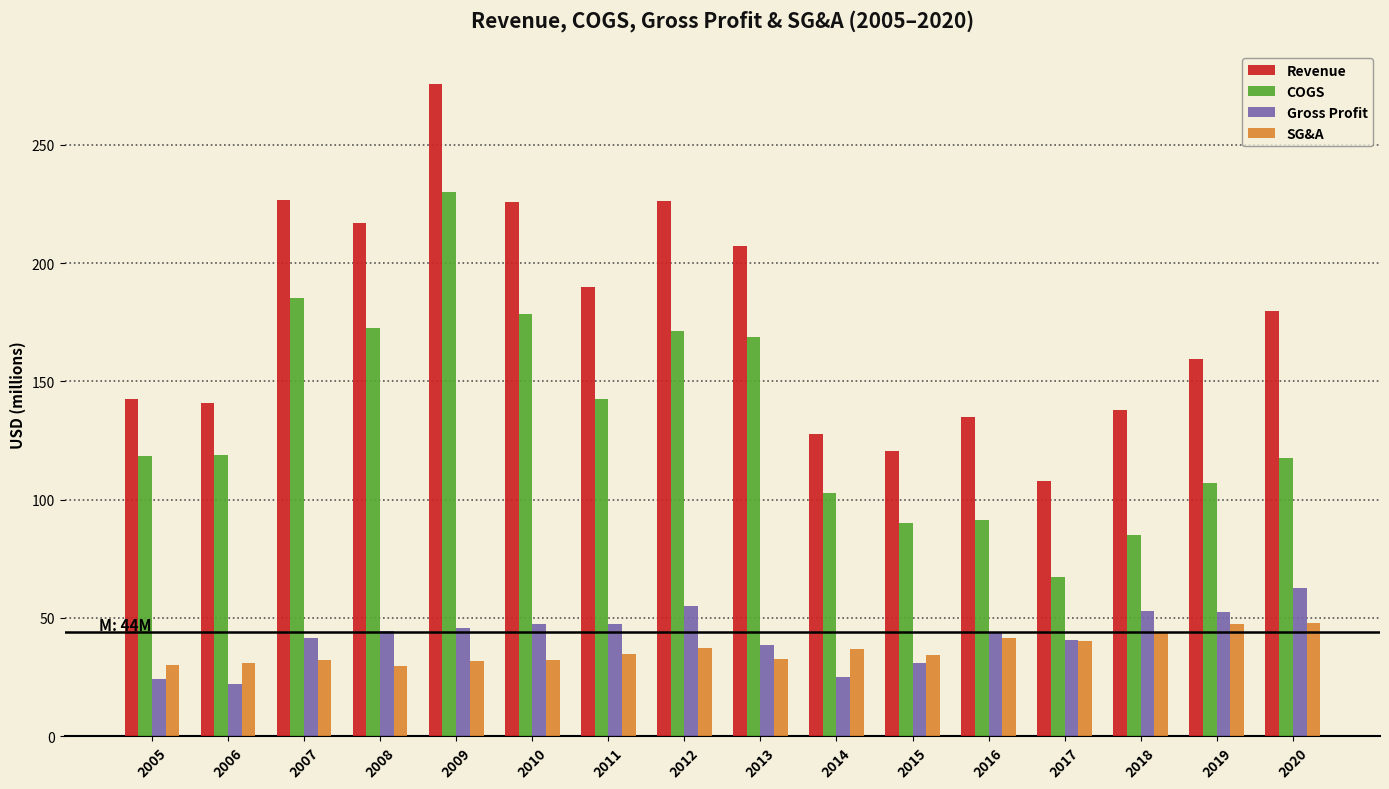

The value of Gross Profit at 2006 is 21.8. True or false?

True